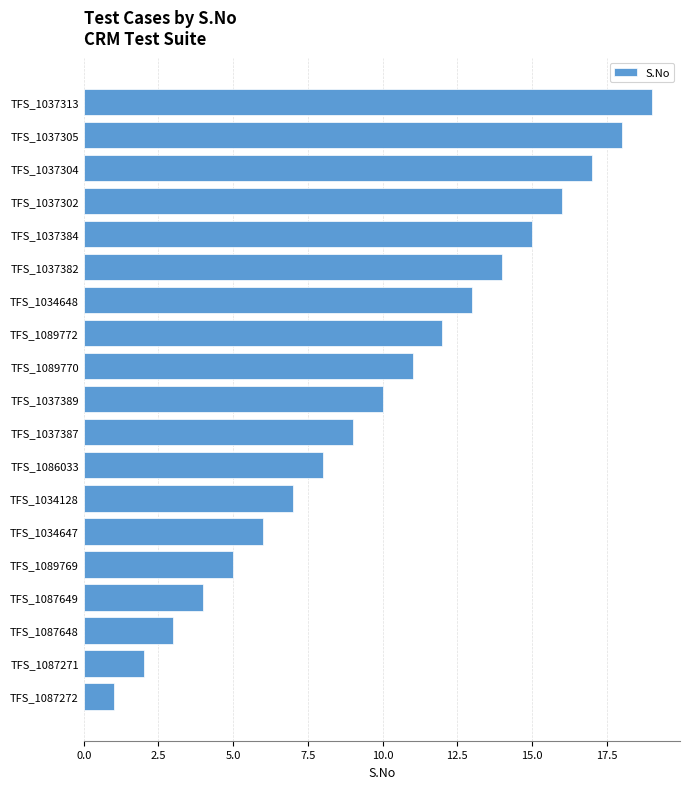

What is the greatest value displayed?

19